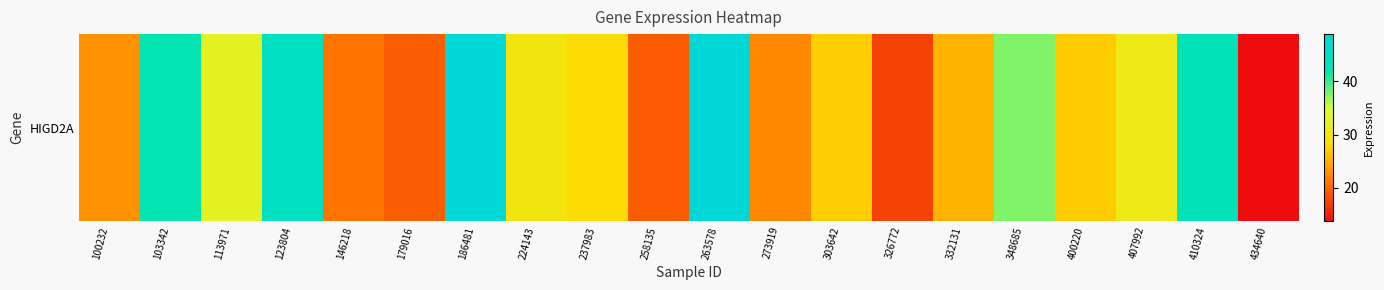

What is the ratio of the value at 407992 to the value at 186481?

0.6